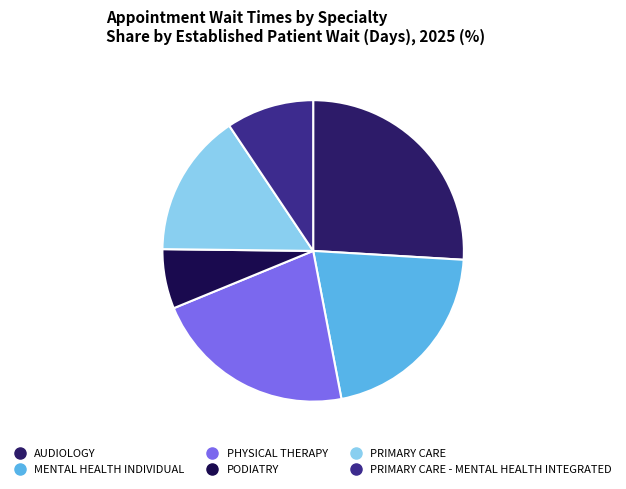

Count the number of slices in the pie.

6